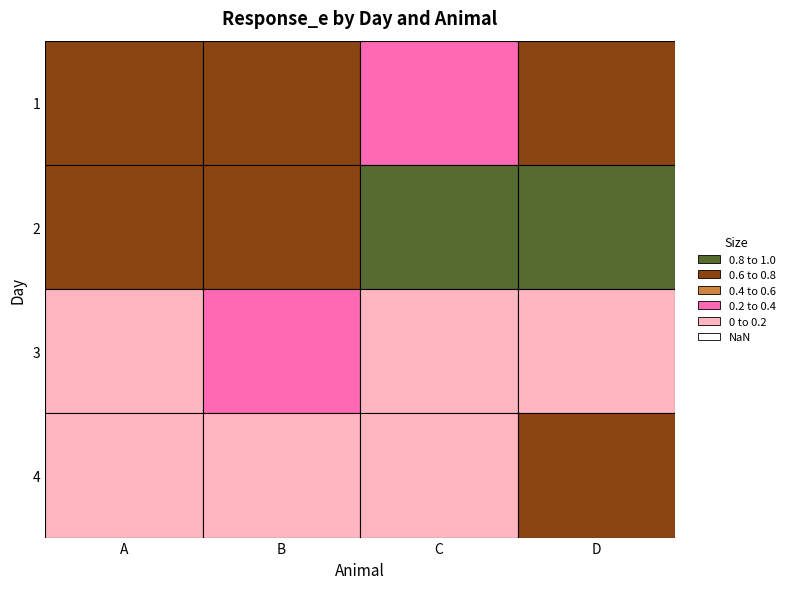

List the labels in order of 1 value, smallest first.

C, B, A, D